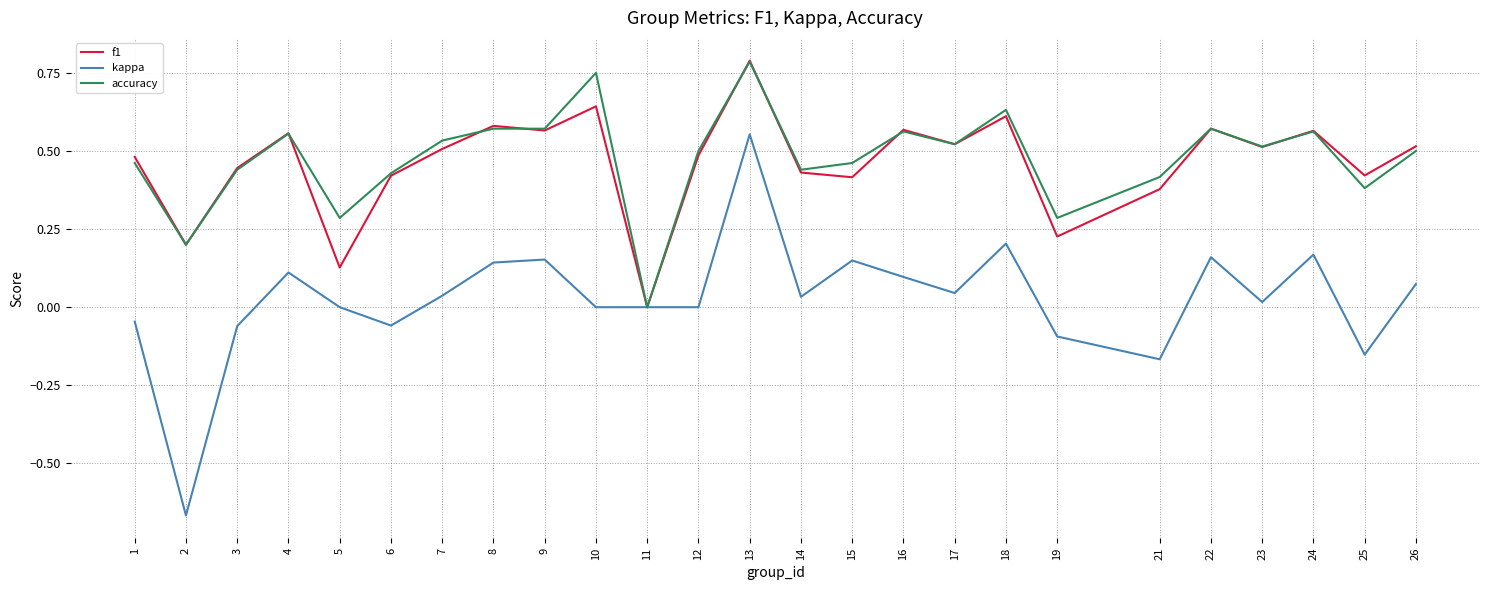

True or false: f1 and accuracy cross at least once.

True